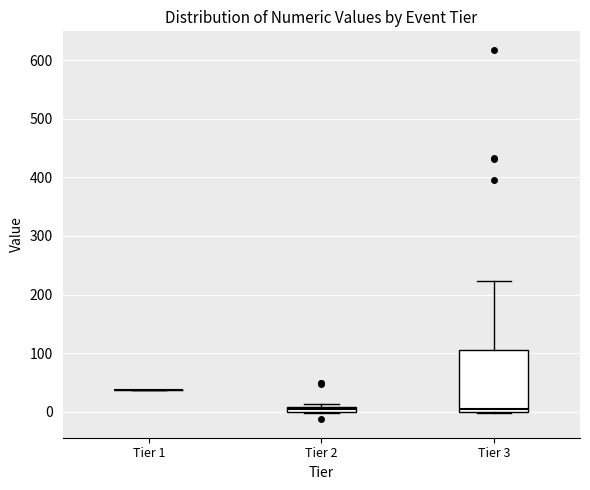

Comparing the boxes themselves (not the whiskers), which one is the tallest?

Tier 3